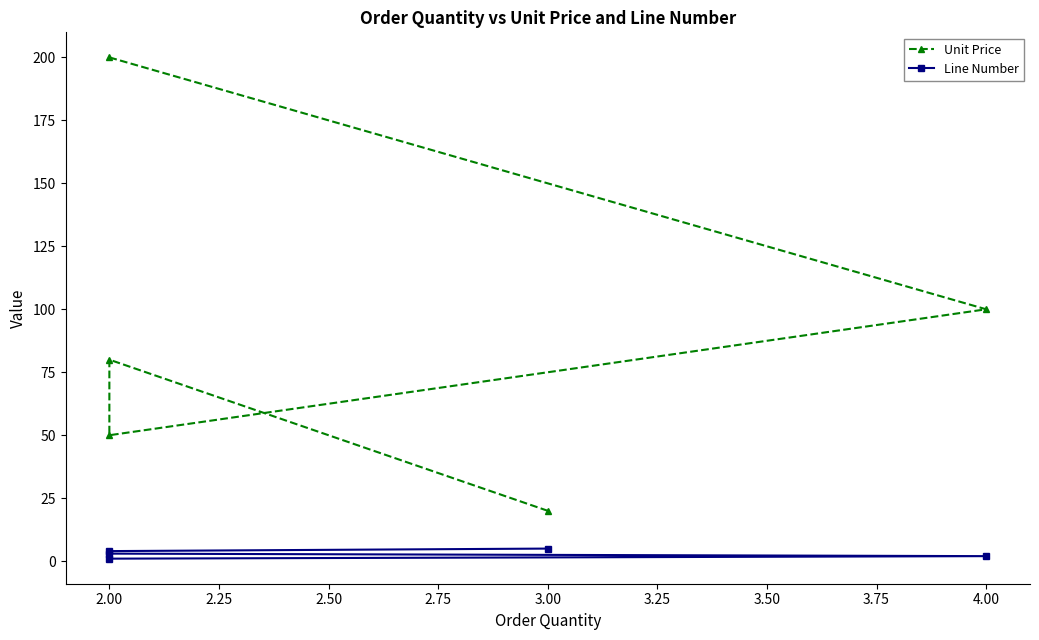

What is the approximate value of Line Number at 2.00?

4